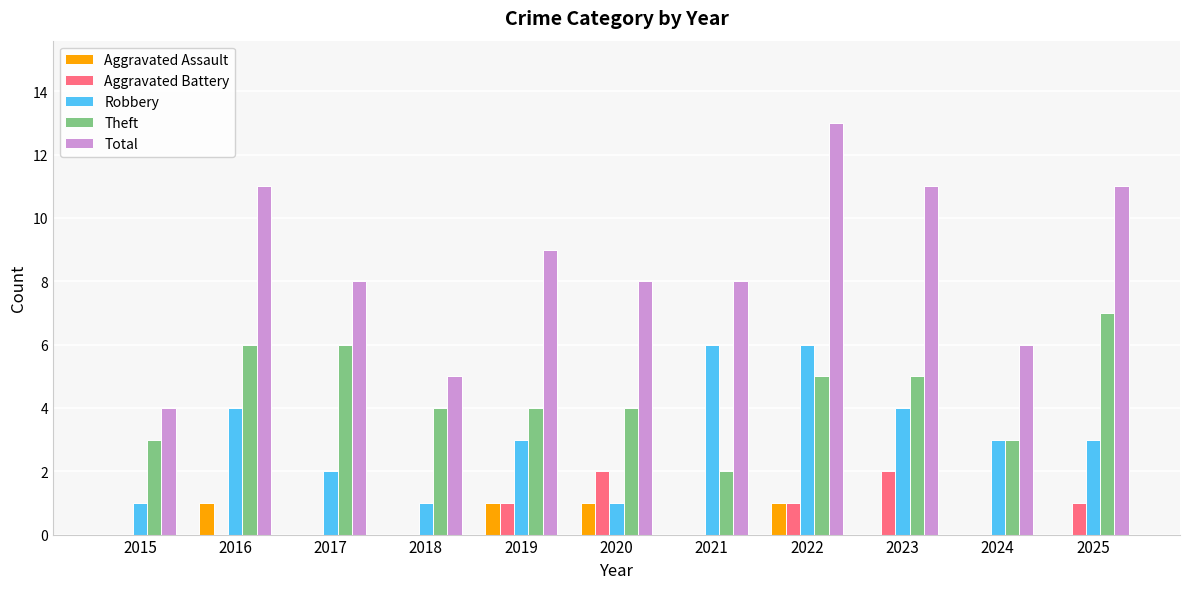

Which category has the highest value across all series?

2022